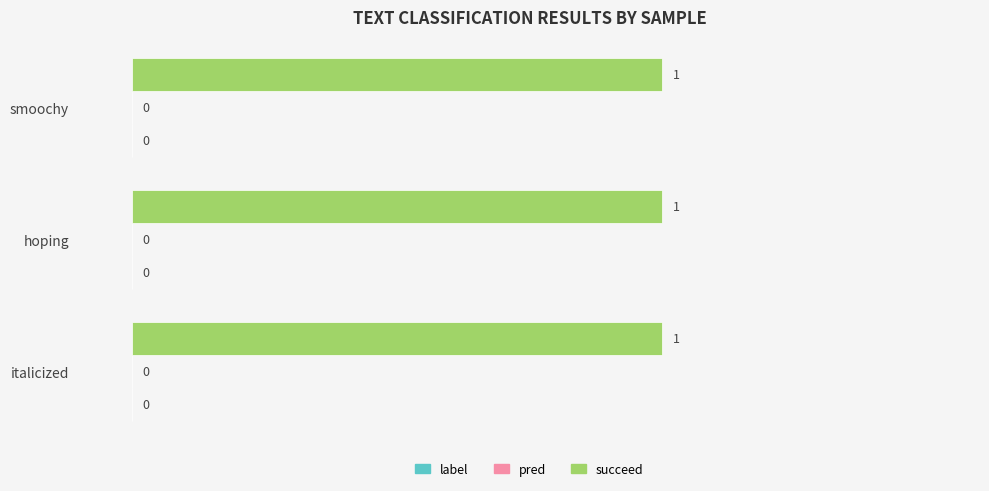

Is it true that pred equals 0 at smoochy?

True